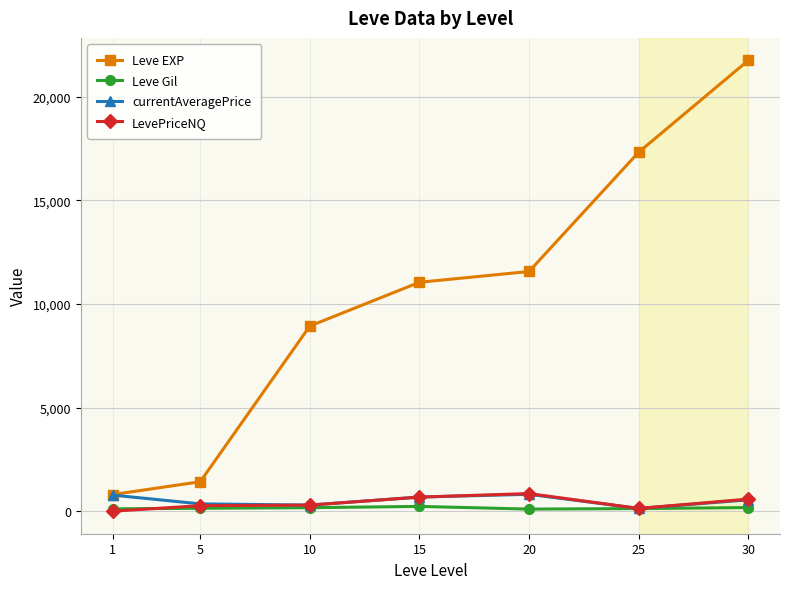

What is the greatest value displayed?

21740.0